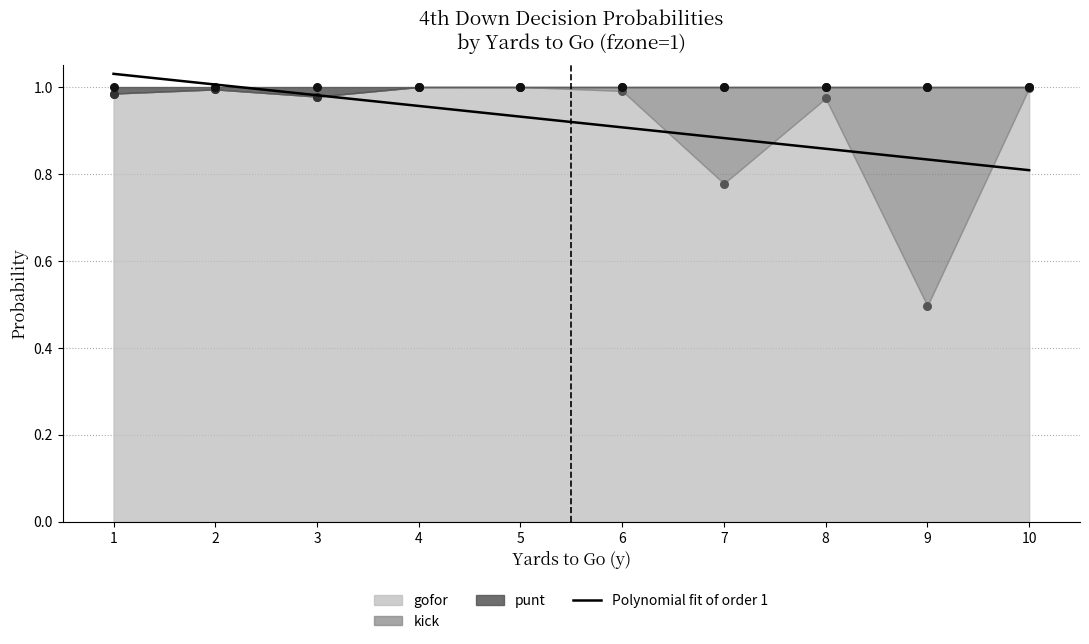

Which series has the largest Y range (max minus min)?

gofor